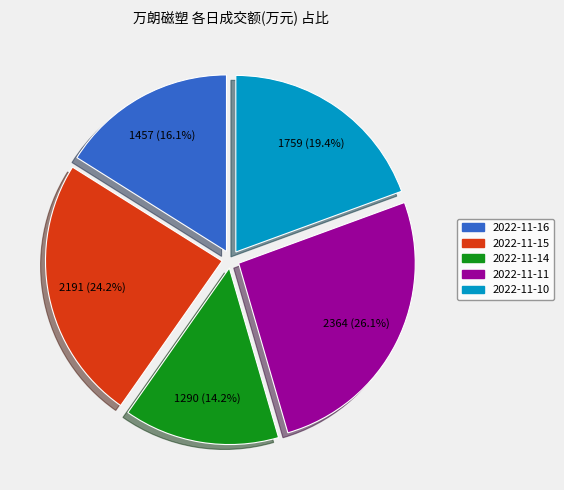

Does 2022-11-14 account for over 50% of the chart?

No